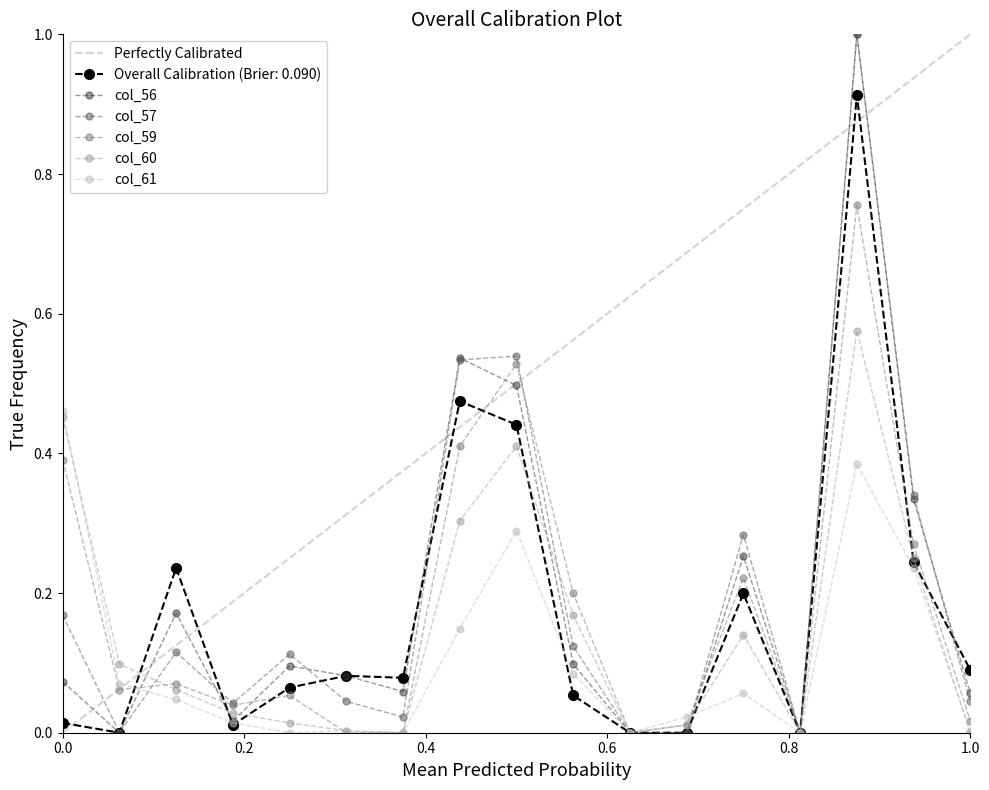

How many interior local peaks does the col_57 series have?

5